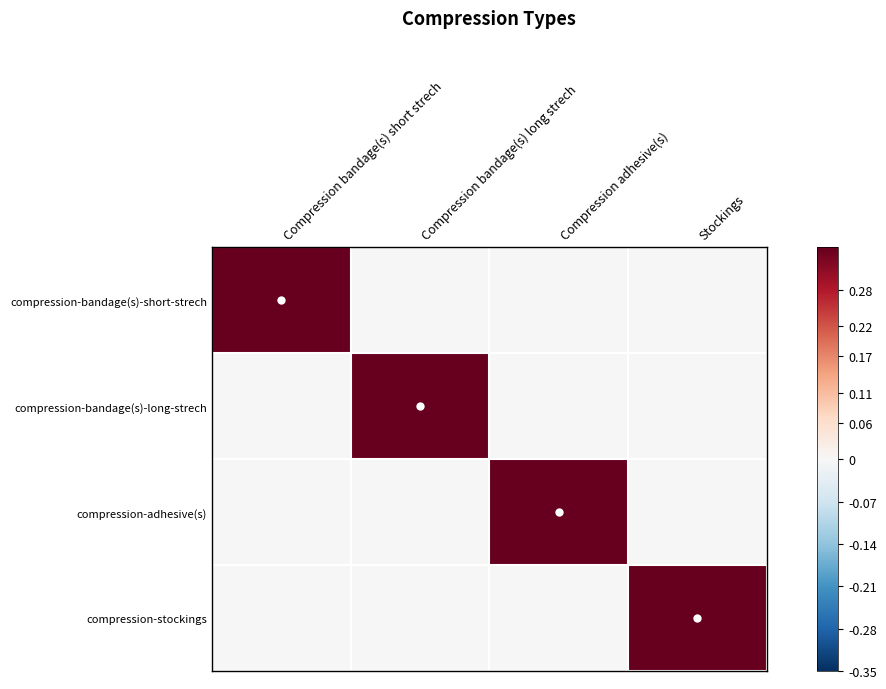

What is the maximum value shown in the chart?

1